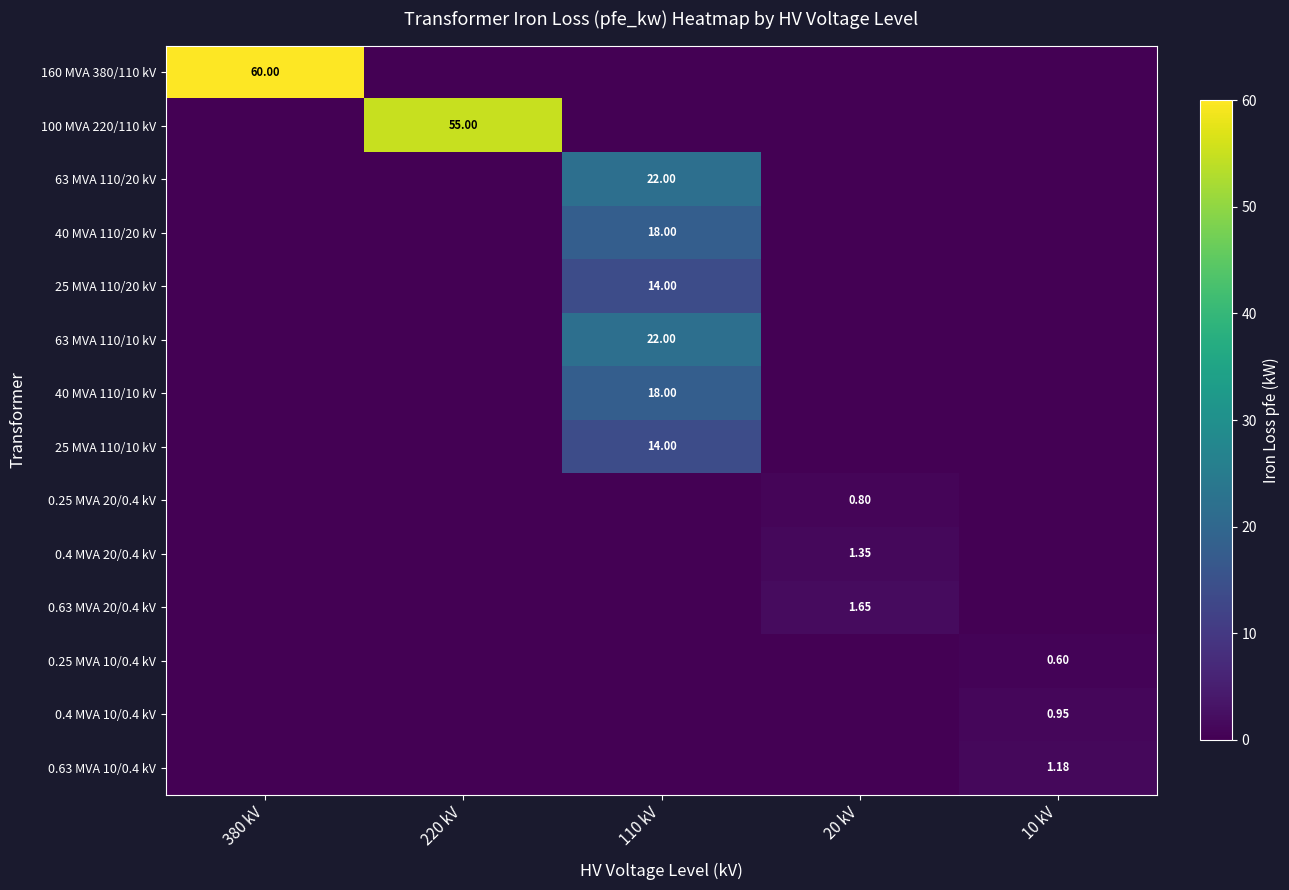

The 40 MVA 110/20 kV series shows 31.6 at 110 kV. True or false?

False